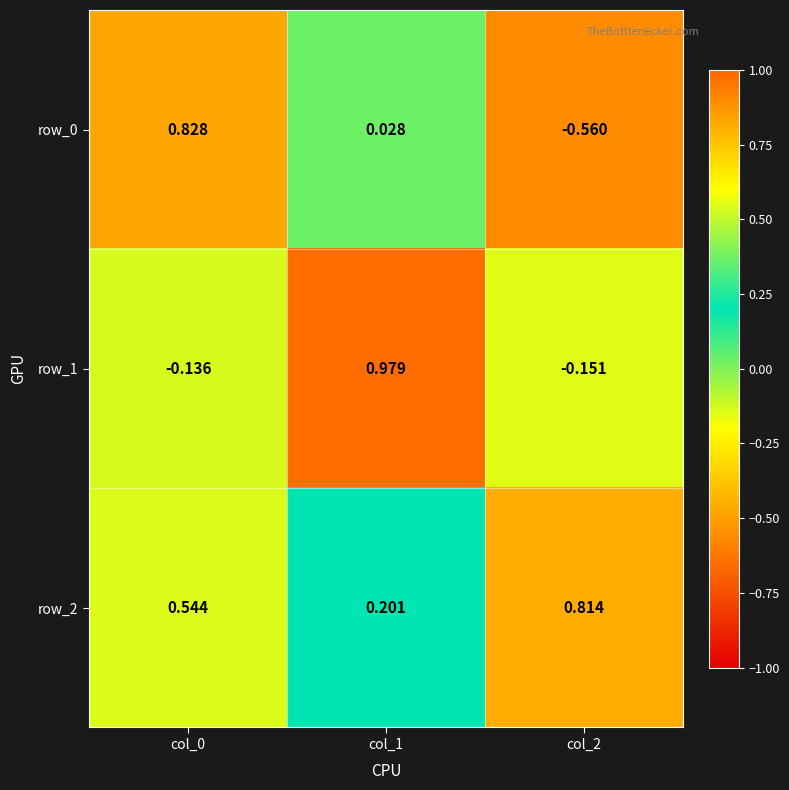

Is the value of row_1 at col_0 greater than the value of row_0 at col_0?

No